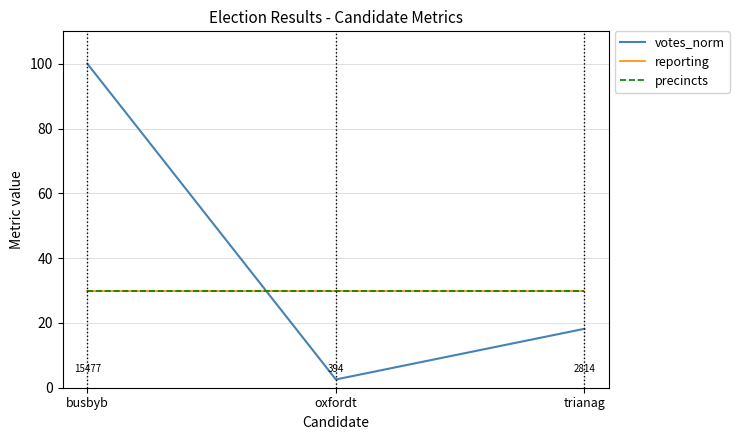

Does the chart display data point markers on the line(s)?

No